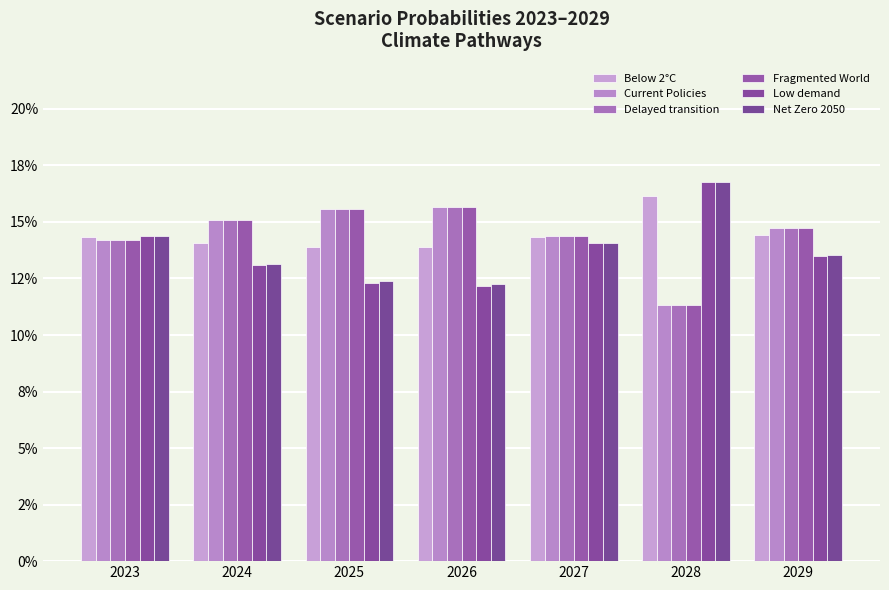

At how many categories does at least one series exceed 0?

7